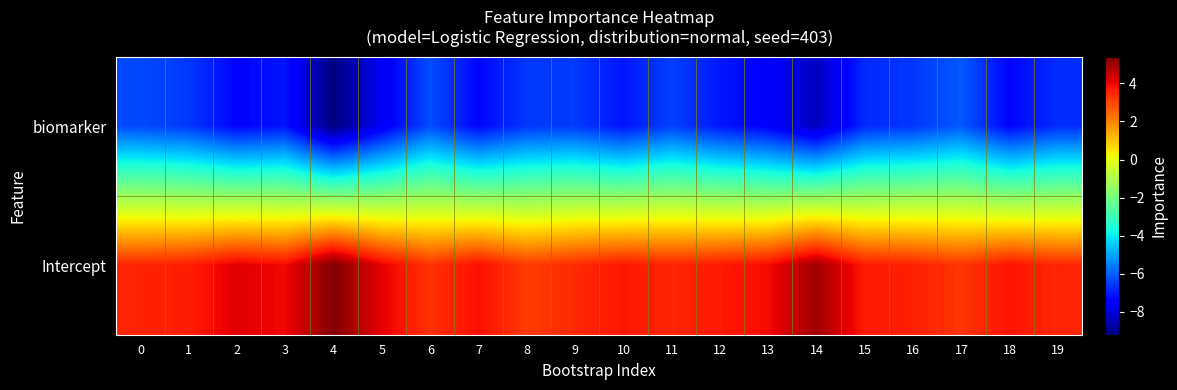

Which series has the largest range (max minus min)?

biomarker